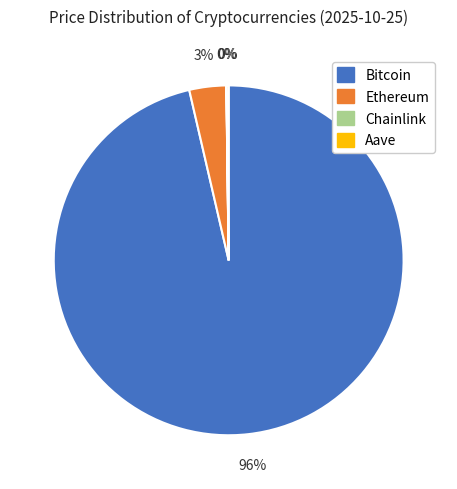

The Ethereum slice represents 17% of the pie. True or false?

False